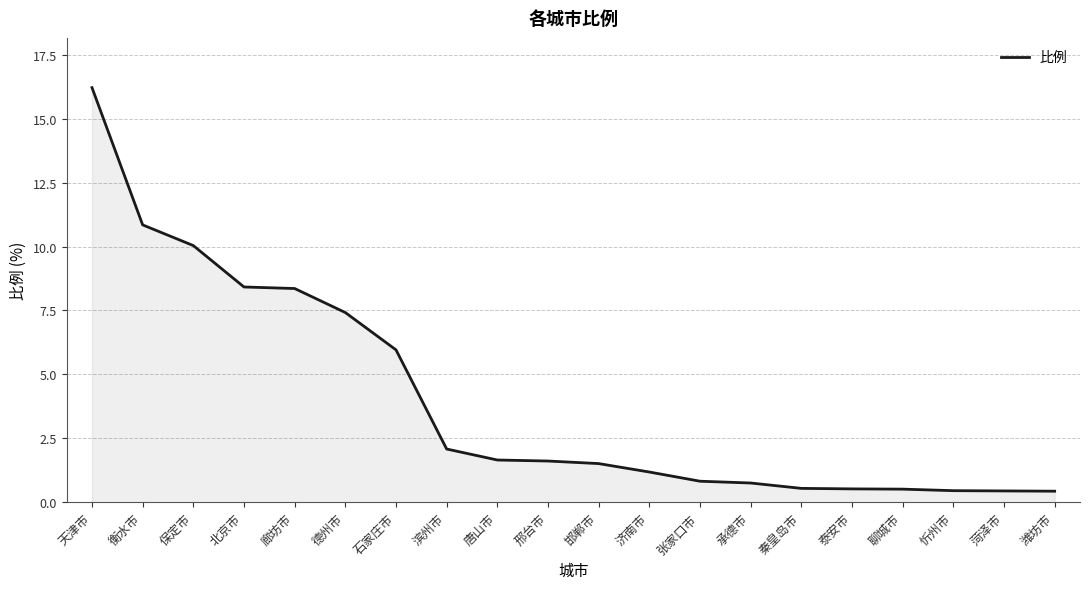

What is the maximum value shown in the chart?

16.2